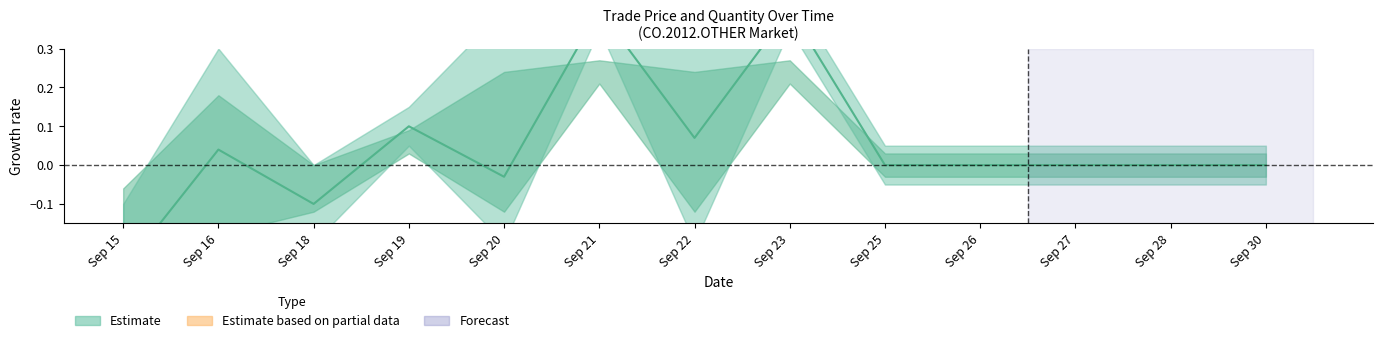

What is the sum of all values?

0.6